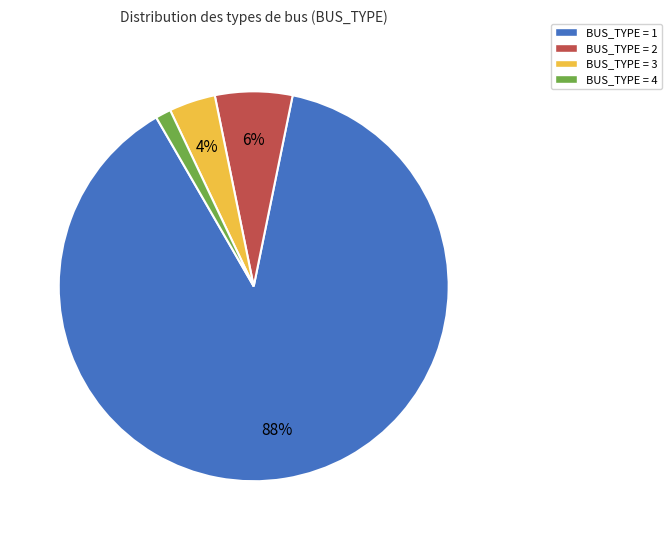

What is the majority slice?

BUS_TYPE = 1